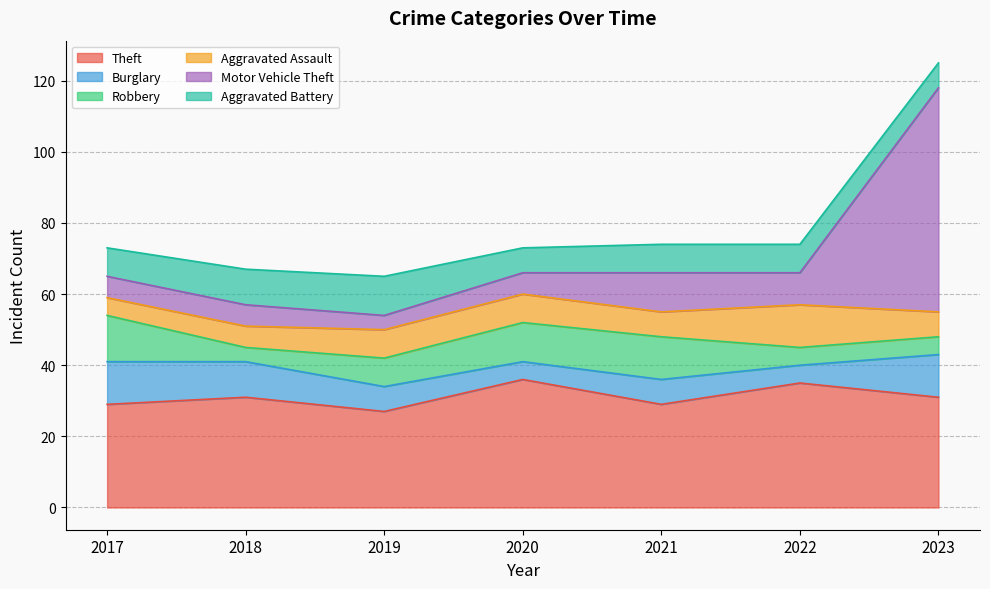

At which category does Motor Vehicle Theft reach its first local valley?

2019